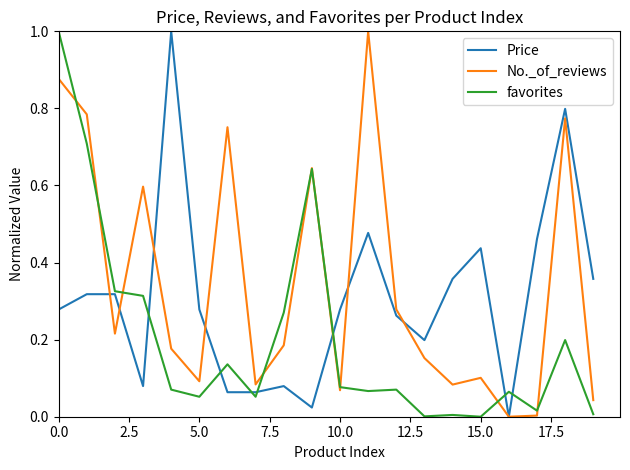

At how many categories does at least one series exceed 0?

20